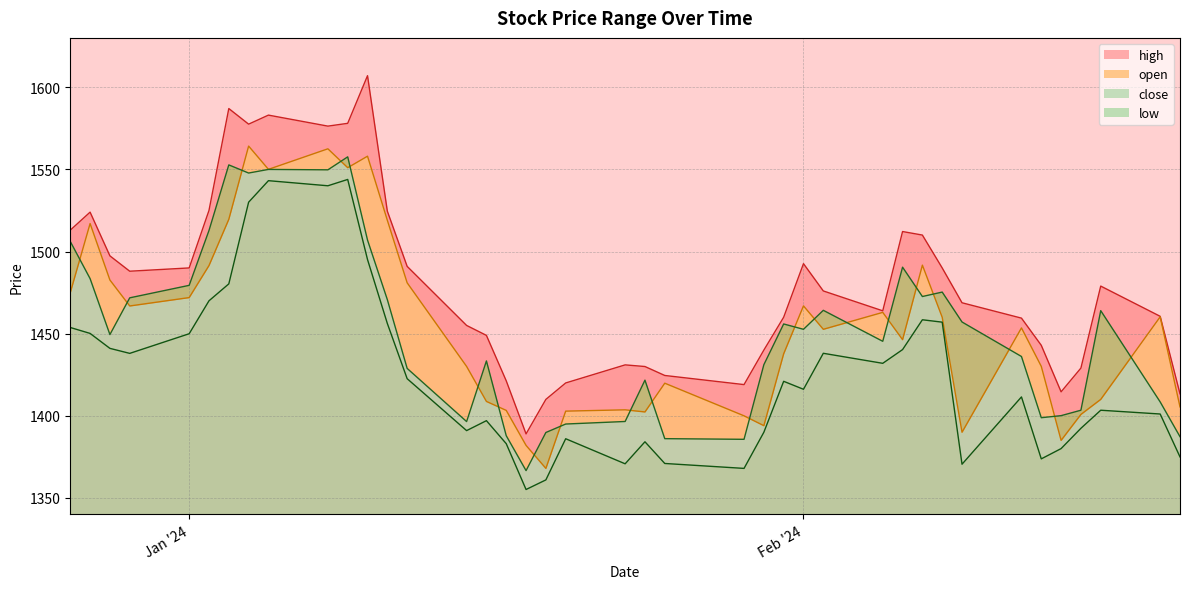

What is the maximum value shown in the chart?

1607.0